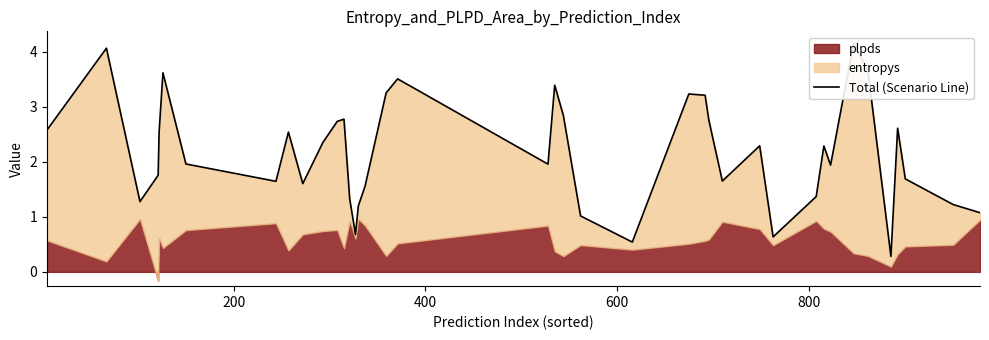

What position from the left is 34?

35